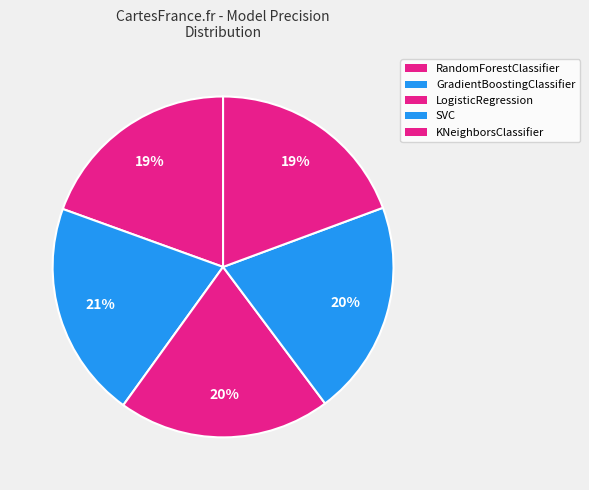

Rank the categories by value from lowest to highest.

KNeighborsClassifier, RandomForestClassifier, LogisticRegression, SVC, GradientBoostingClassifier